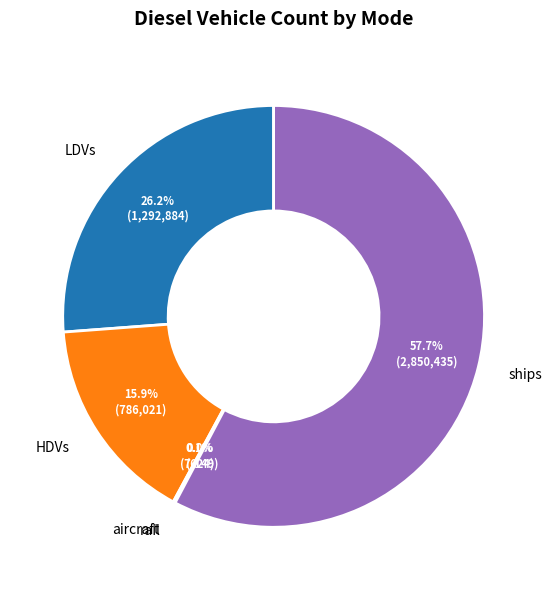

Approximately how many times larger is the value at ships compared to LDVs?

2.2